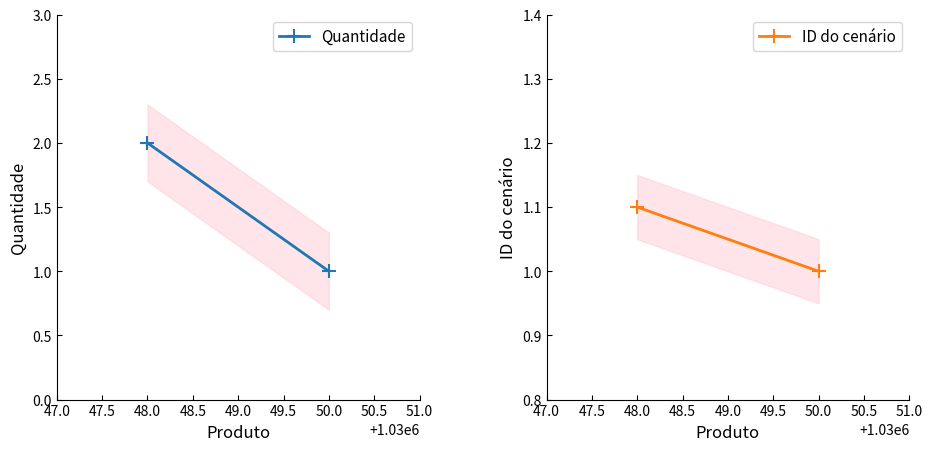

Does the chart have visible grid lines?

No